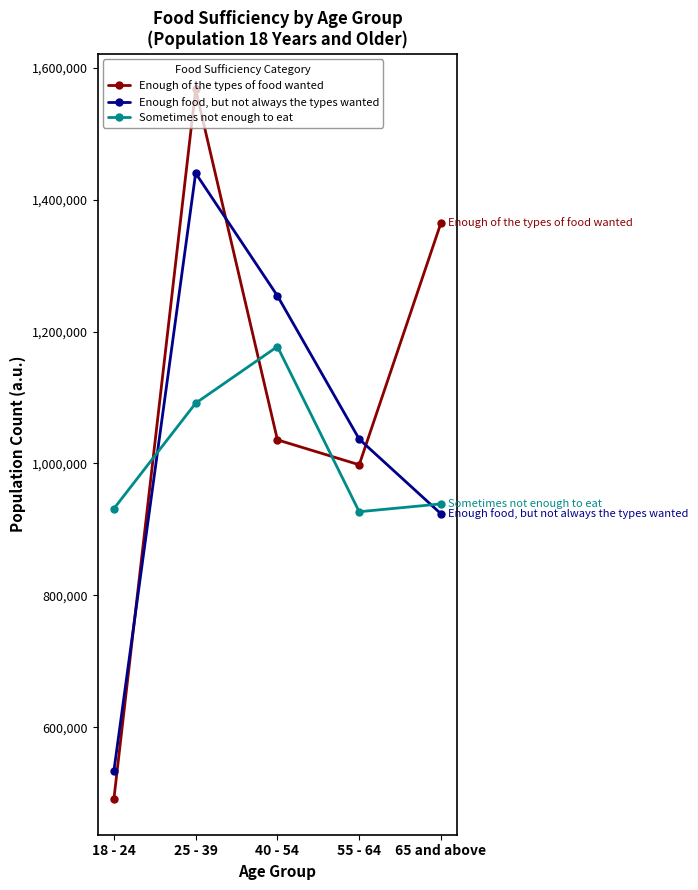

List the series in order of their peak value, highest first.

Enough of the types of food wanted, Enough food, but not always the types wanted, Sometimes not enough to eat